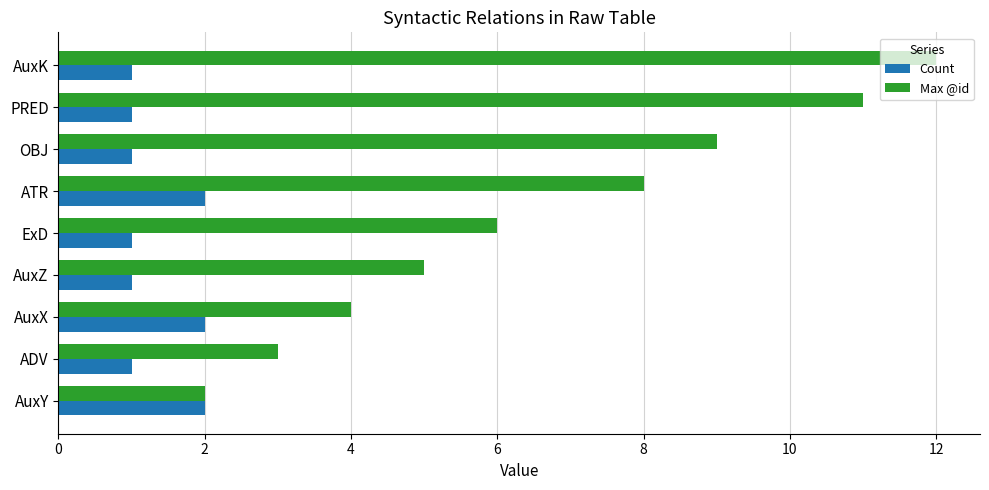

Count the Count values in the range 1 to 2.

9